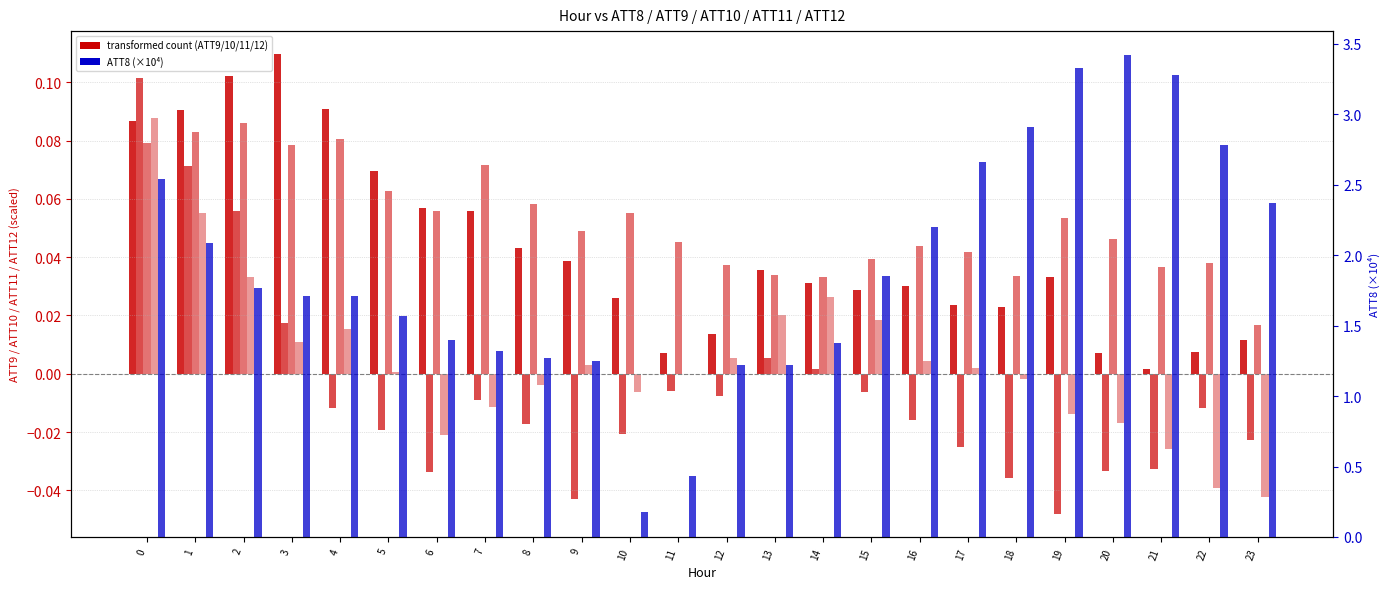

Is the value of ATT11 at 15 greater than the value of ATT9 at 19?

Yes